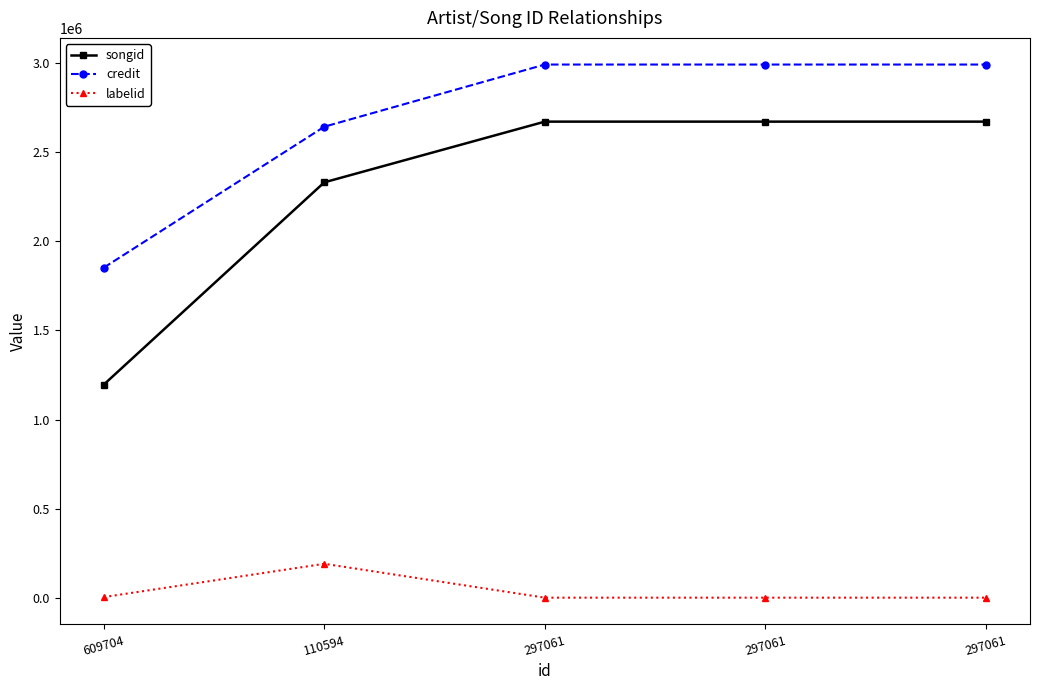

At which label does songid first exceed 2672303?

297061